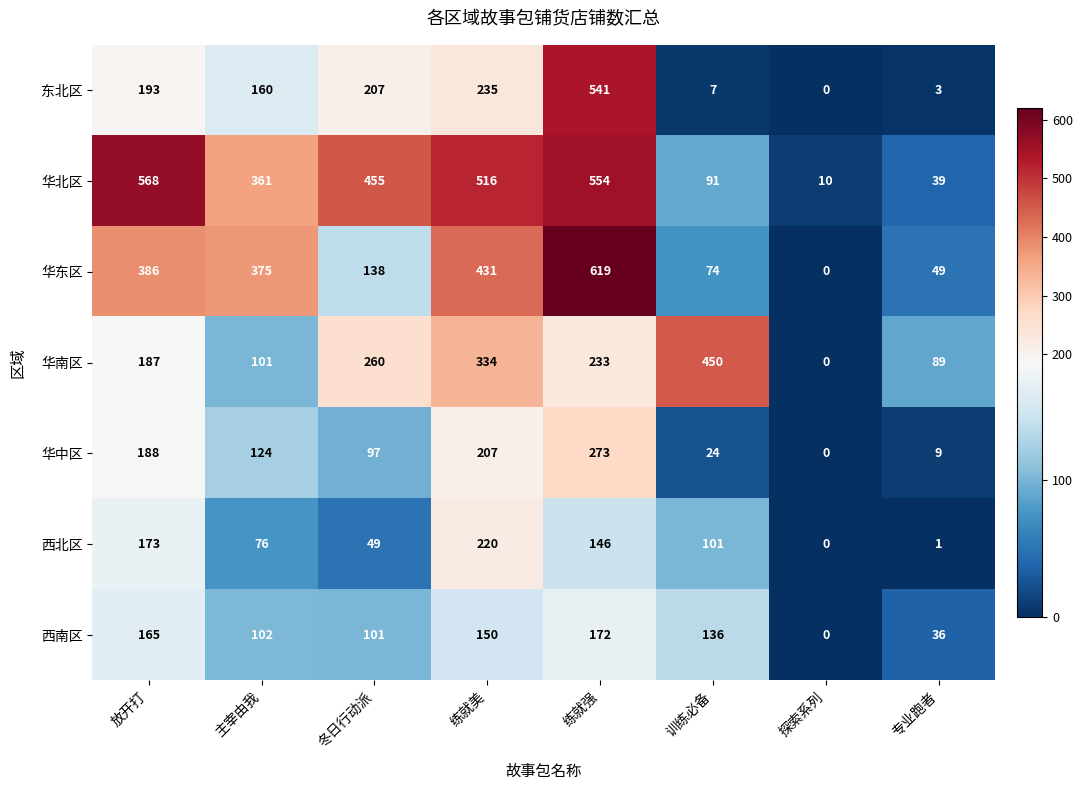

Which series has the largest range (max minus min)?

华东区